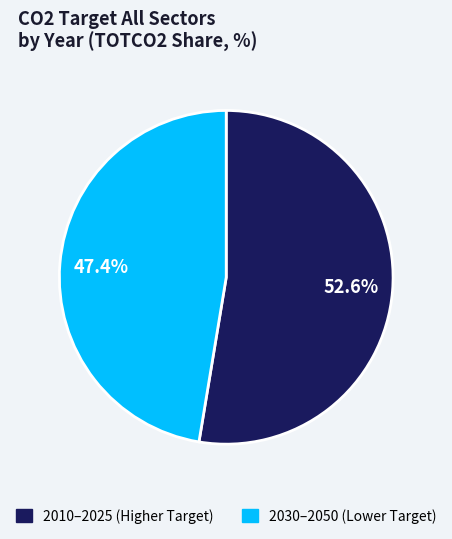

Does any single category account for the majority?

Yes